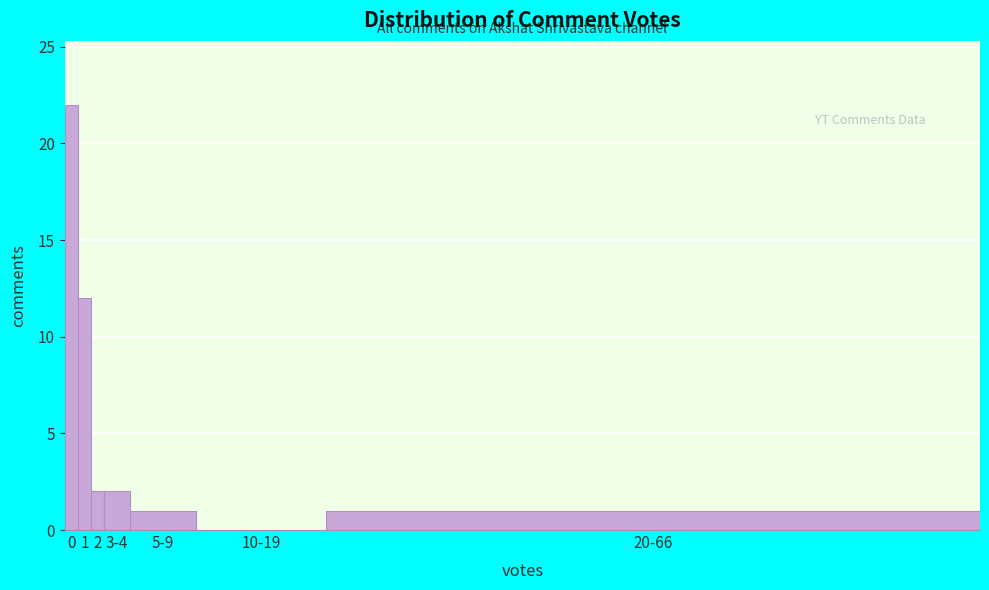

Reading left to right, transcribe all the data shown in this chart.

0=22	1=12	2=2	3-4=2	5-9=1	10-19=0	20-66=1